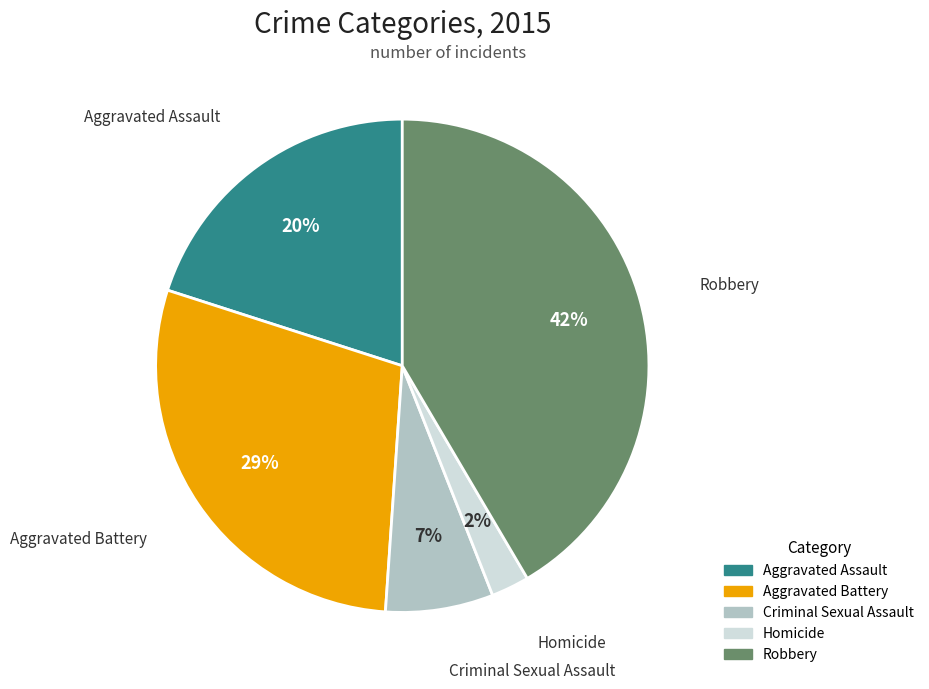

Is it true that Homicide is 13% of the pie?

False